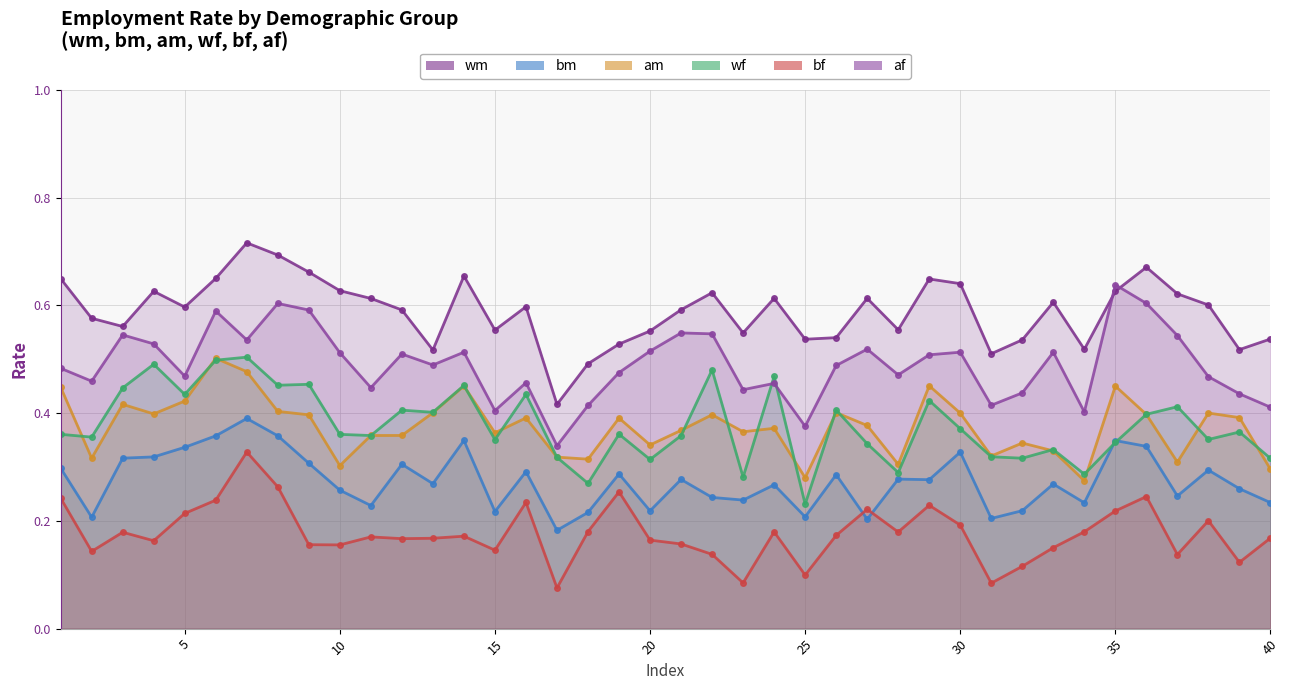

How many times do bm and wf cross each other?

2